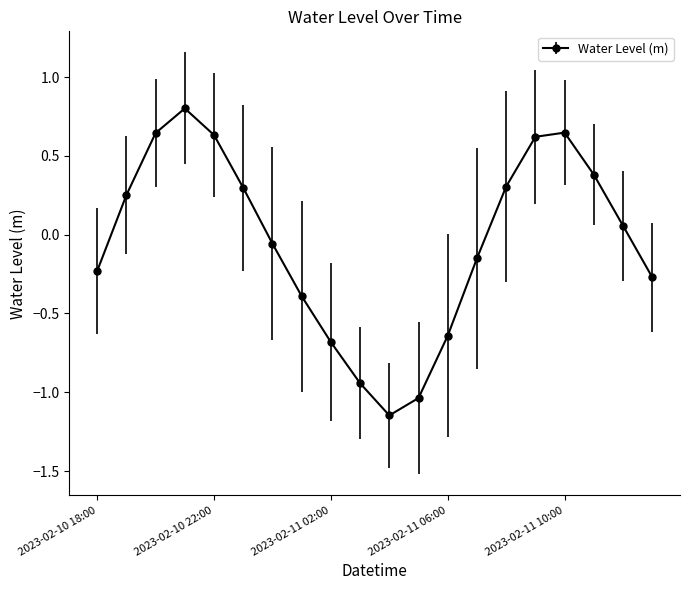

Count the number of values greater than 0.

10